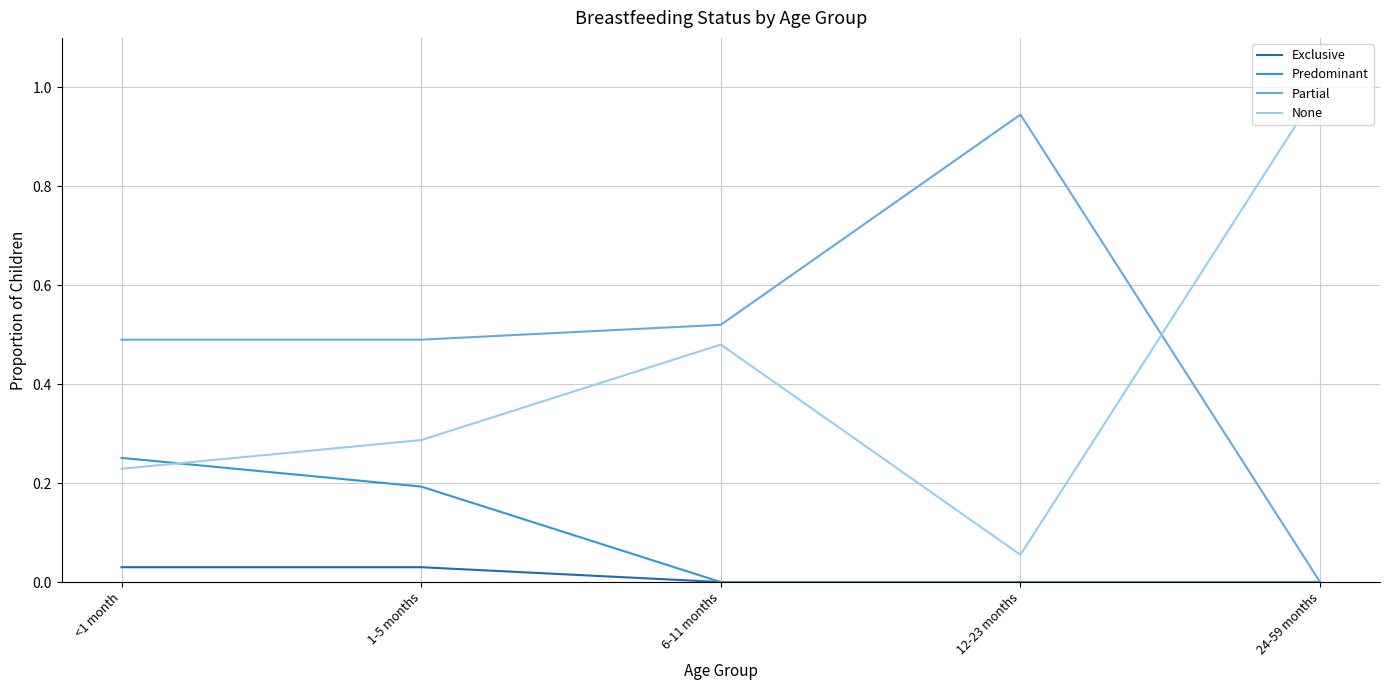

Rank the series by their maximum value, from highest to lowest.

None, Partial, Predominant, Exclusive